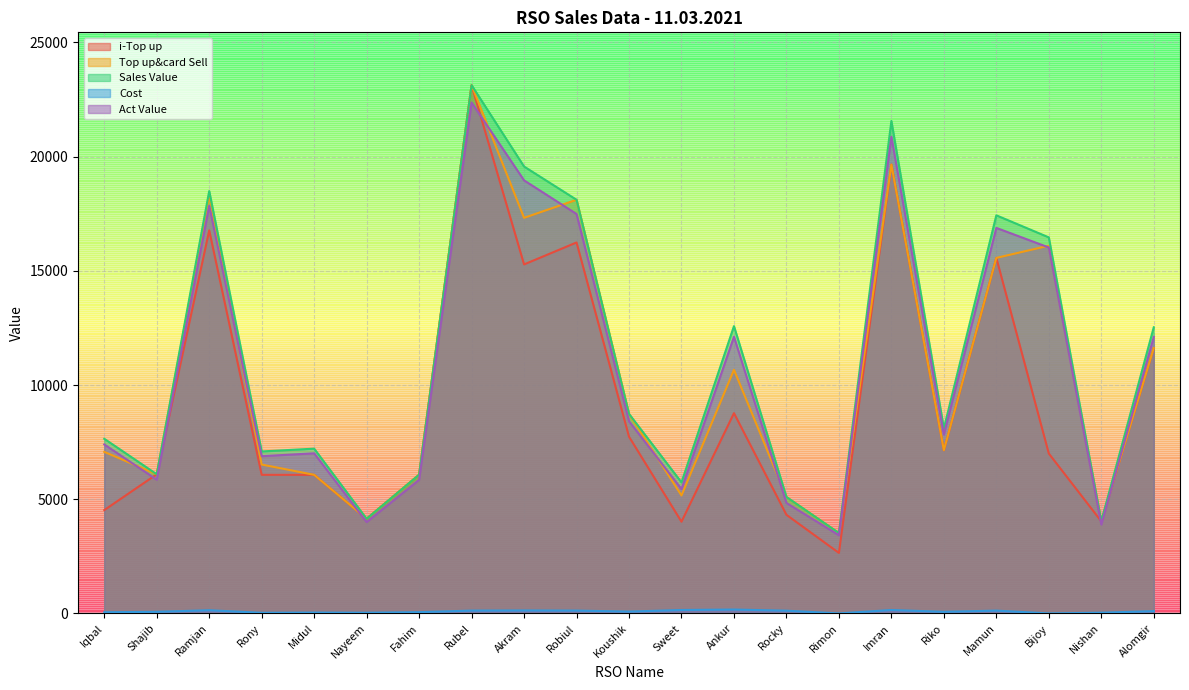

True or false: Cost and Top up&card Sell cross at least once.

False